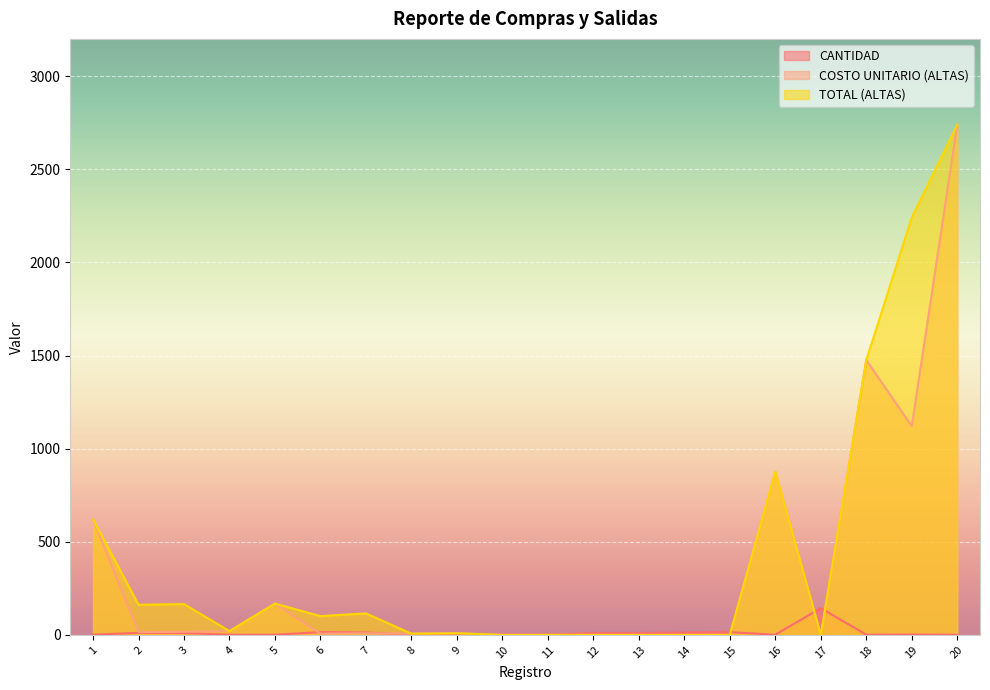

How many series are shown in this chart?

3